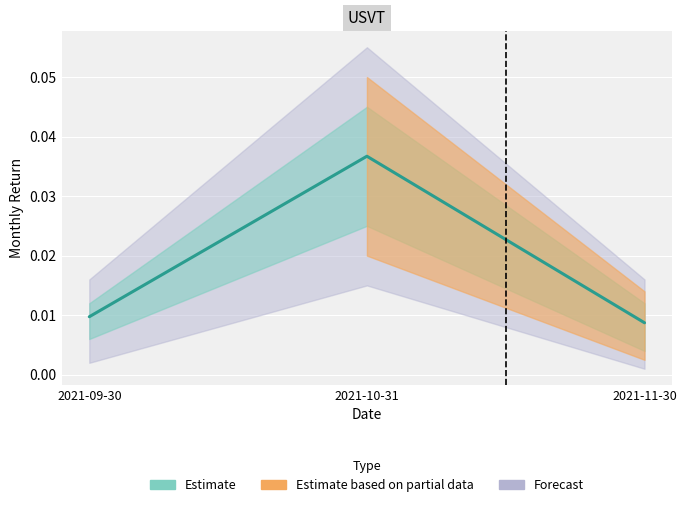

Is it true that the value at 2021-09-30 is 0.0?

True